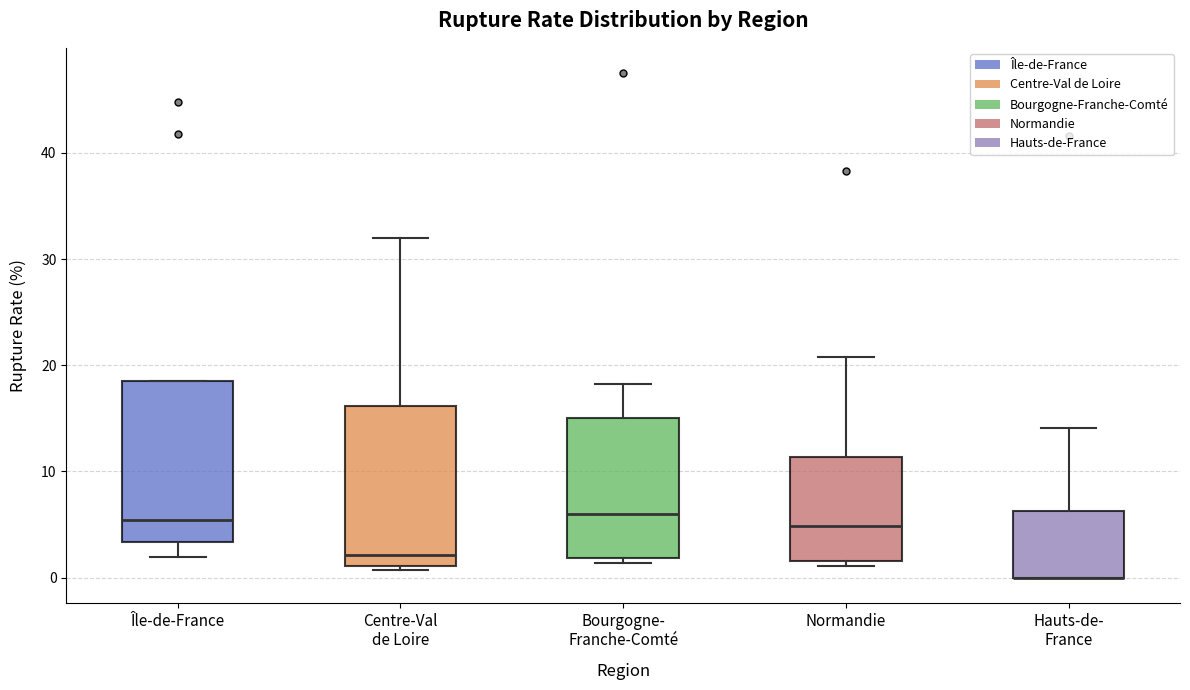

Reading left to right, transcribe this box plot: for each box, give where its median line is, the range the box spans, and where its two whiskers end, as read against the y-axis. The values are not printed on the chart, so give them approximately, as read against the axis.

Île-de-France: median 5, box 3 to 19, whiskers 2 to 19
Centre-Val de Loire: median 2, box 1 to 16, whiskers 1 (just below the box's lower edge) to 32
Bourgogne- Franche-Comté: median 6, box 2 to 15, whiskers 1 to 18
Normandie: median 5, box 2 to 11, whiskers 1 to 21
Hauts-de- France: median 0 (drawn on the box's lower edge), box 0 to 6, whiskers 0 to 14